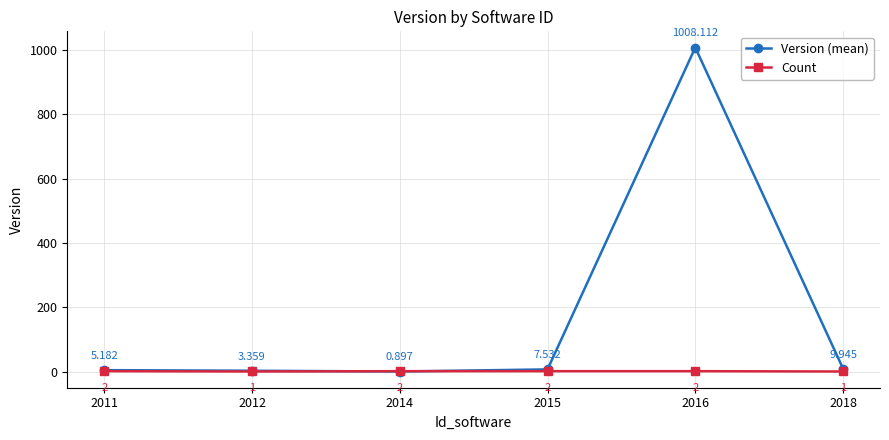

Which series has the largest total across all categories?

Version (mean)